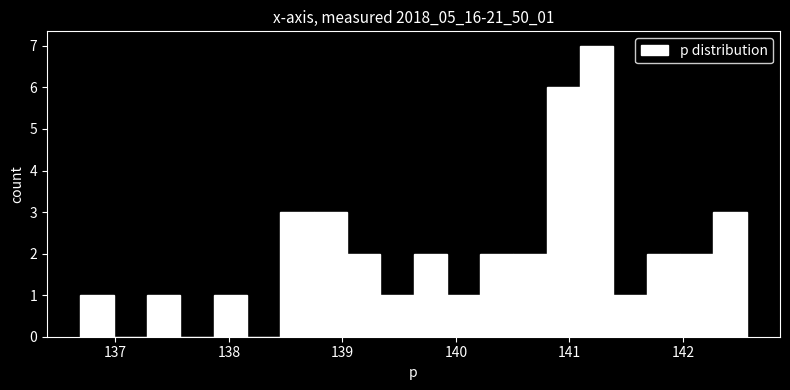

Read against the x-axis, roughly where is the centre of the tallest bar?

141.2